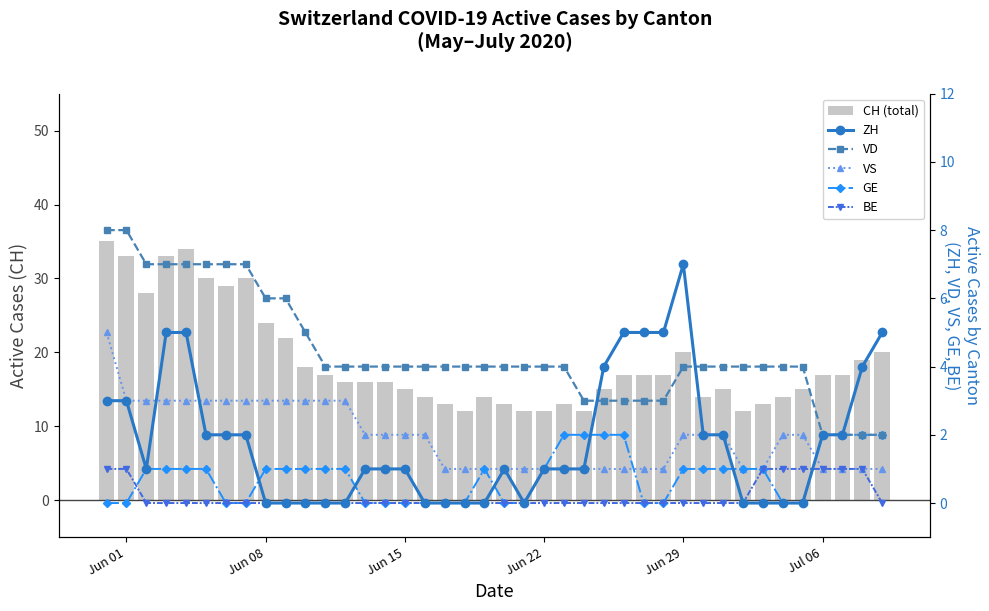

How many positive values does the BE series have?

8